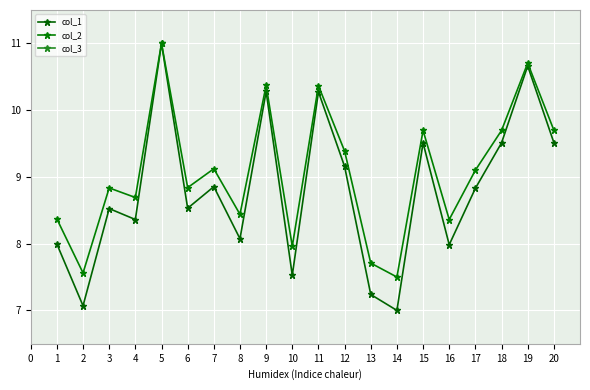

True or false: col_3 and col_1 cross at least once.

False